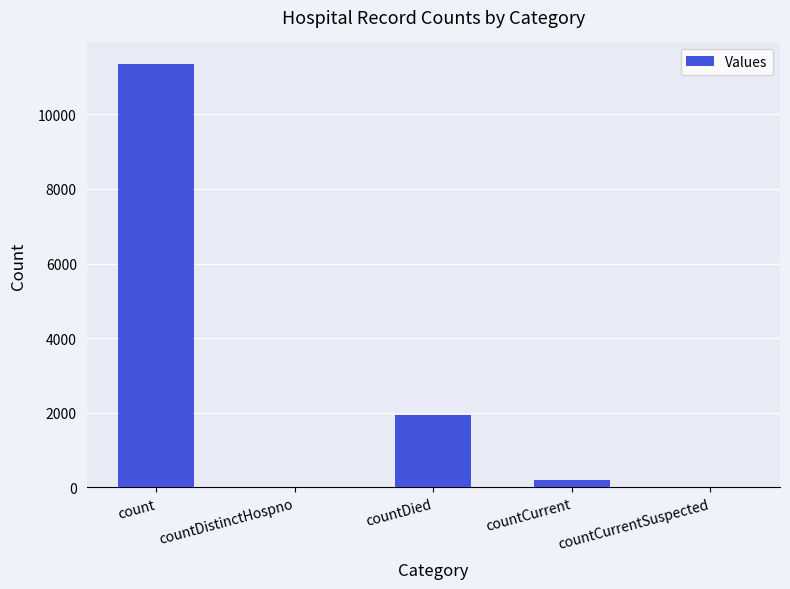

Is it true that the value at count is 18791?

False